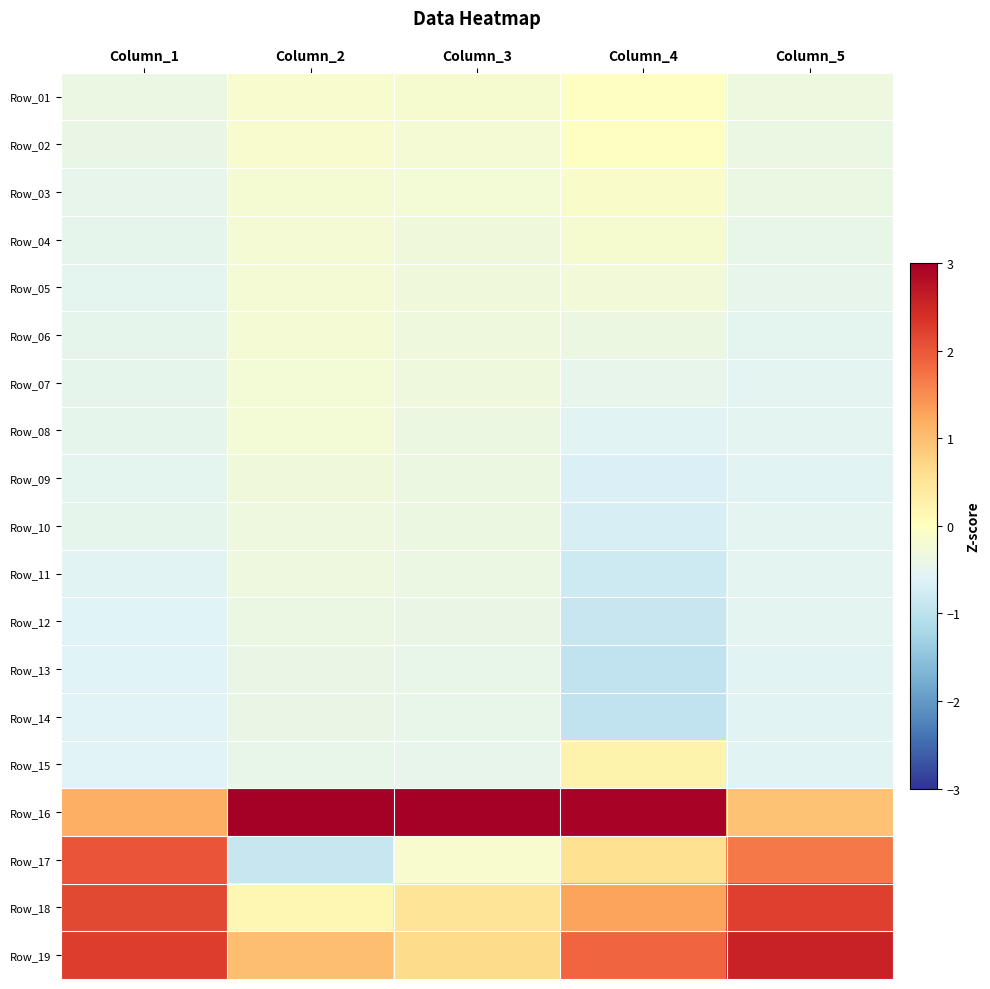

Between Column_4 and Column_2, which is larger?

Column_4